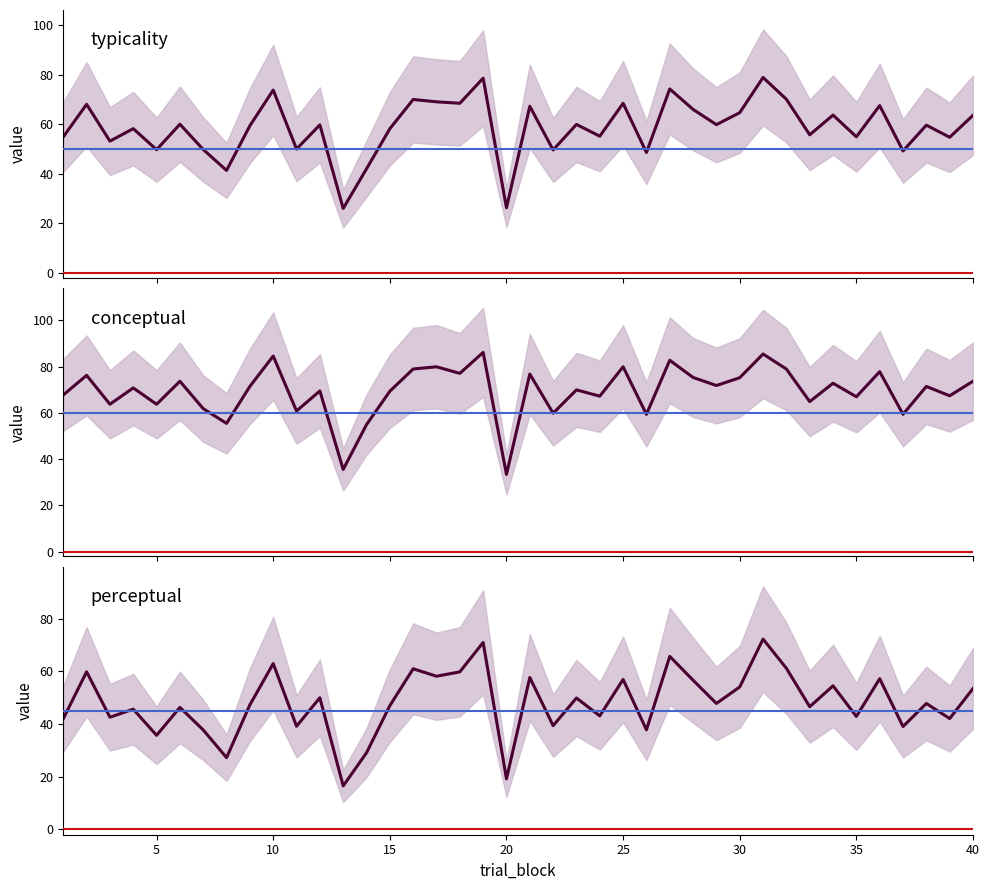

Is it true that typicality equals 26.3 at 20?

True